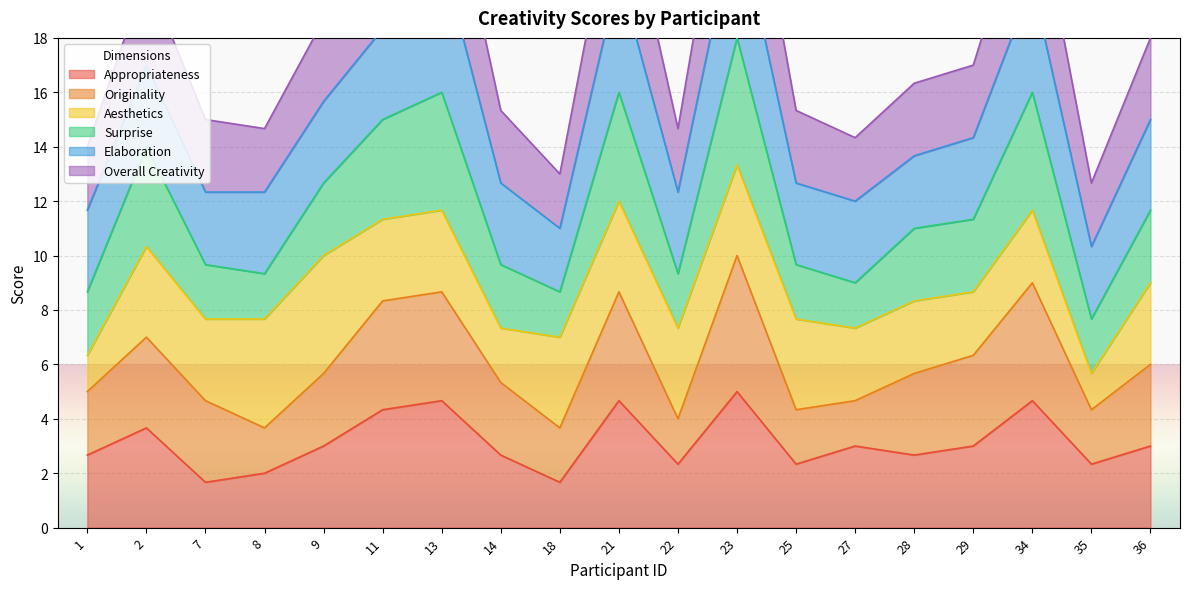

What is the spread (max minus min) of values at 1?

11.3